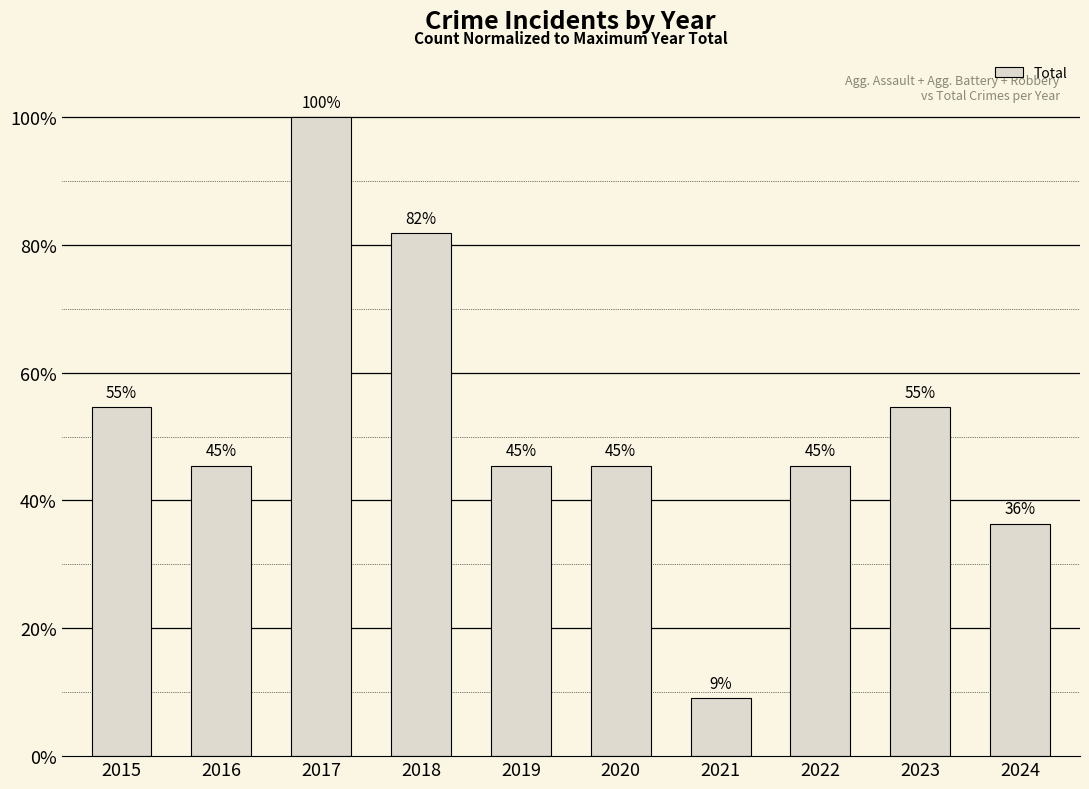

What is the greatest value displayed?

100.0